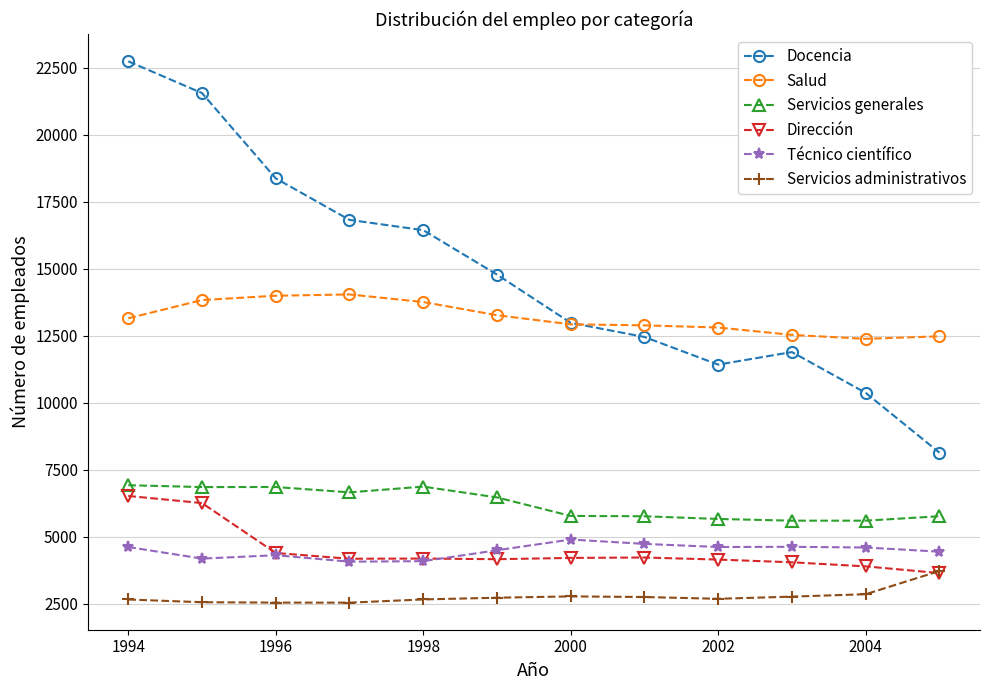

How many lines are shown in the chart?

6